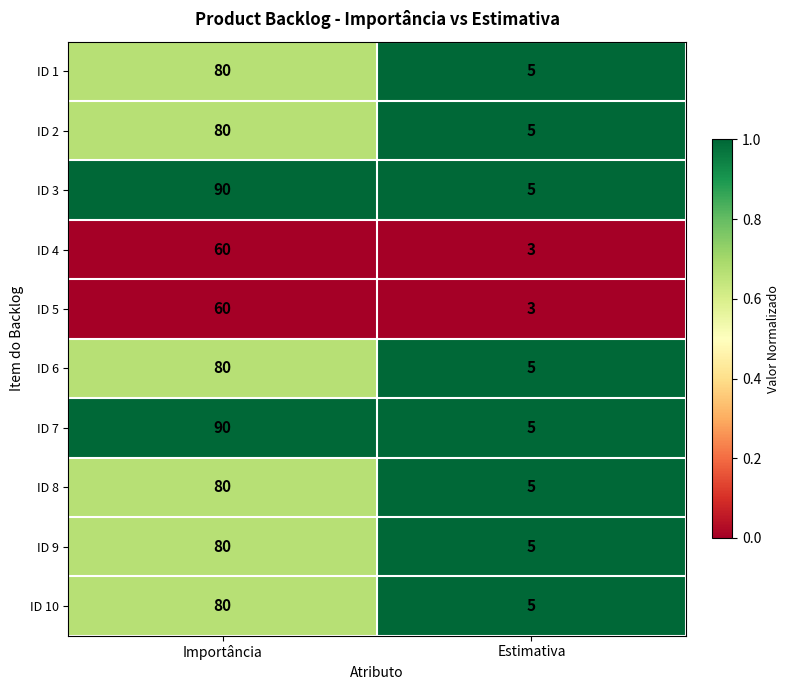

At which category is the sum across all series the highest?

Importância